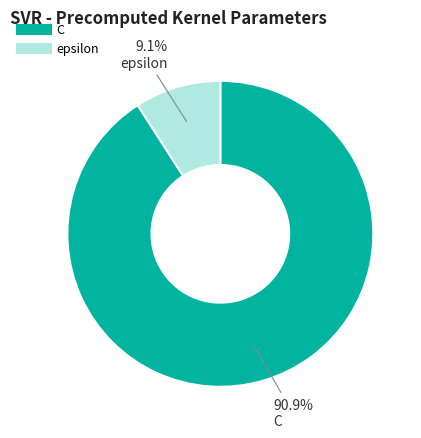

To the nearest percent, what is the difference between the largest and smallest slice percentages?

82%